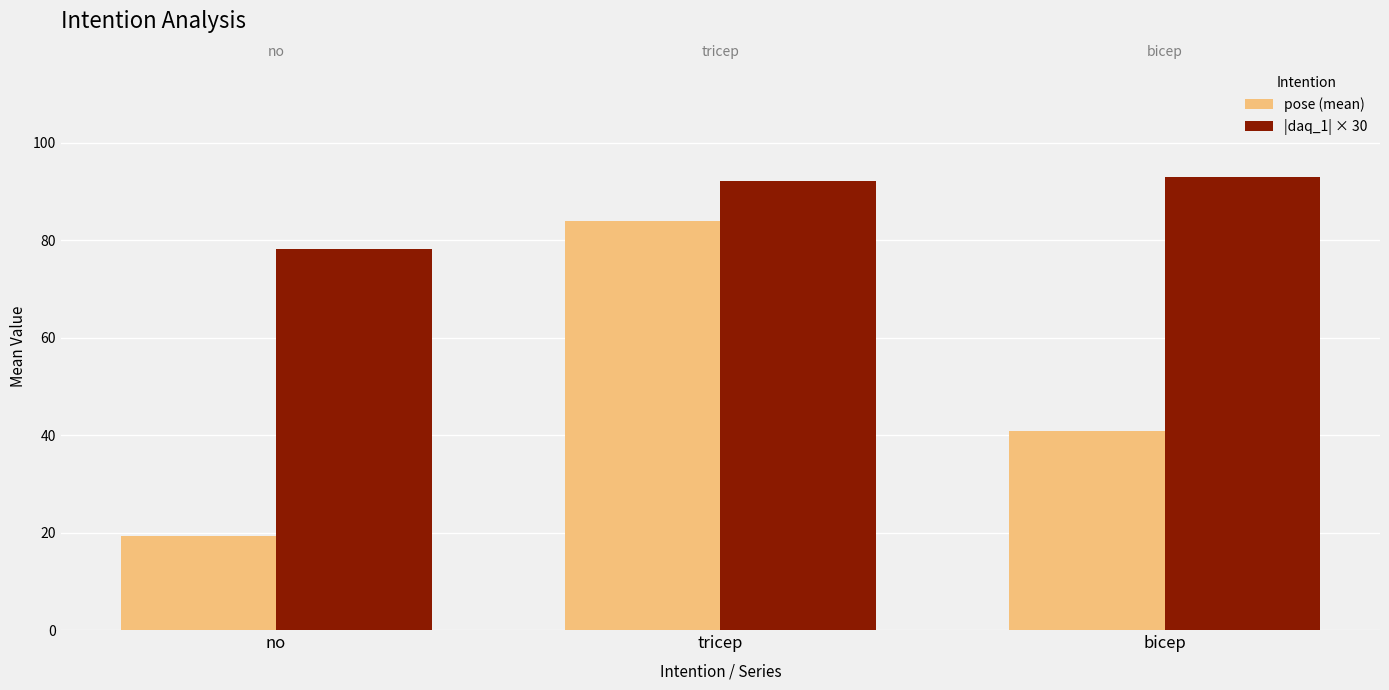

Reading left to right, list all the values displayed in this chart.

pose (mean): no=19.4	tricep=83.9	bicep=40.8
|daq_1| × 30: no=78.1	tricep=92.1	bicep=93.0